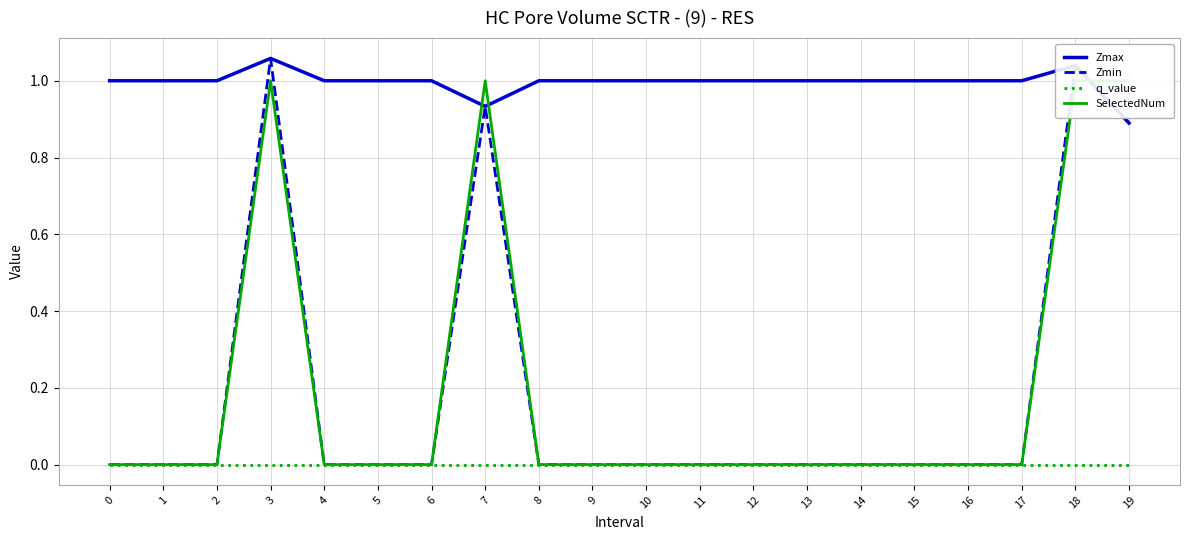

Which series has the largest total across all categories?

Zmax